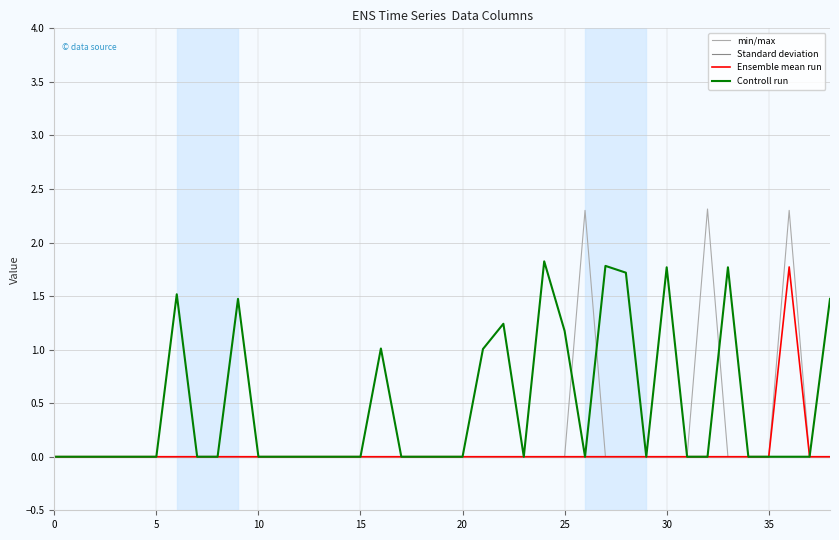

True or false: Controll run has a value of 1.3 at 20.

False